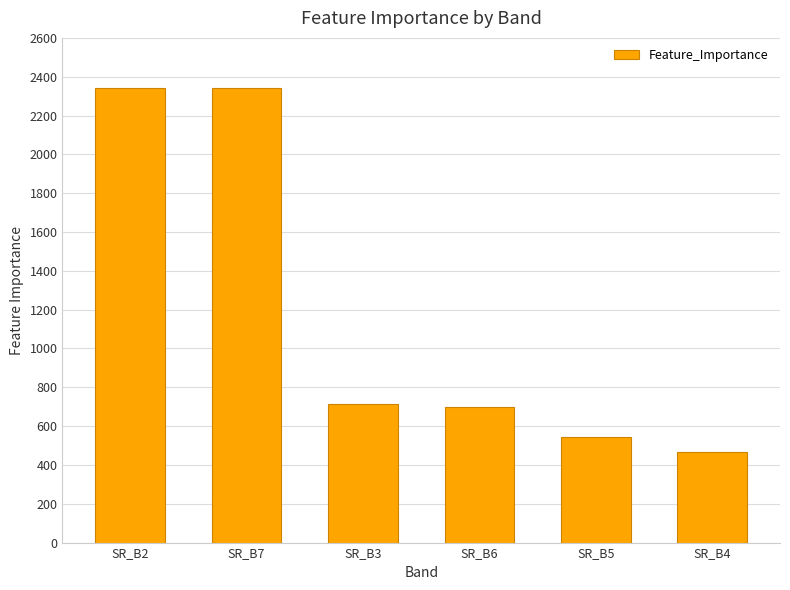

Count the number of categories in the chart.

6